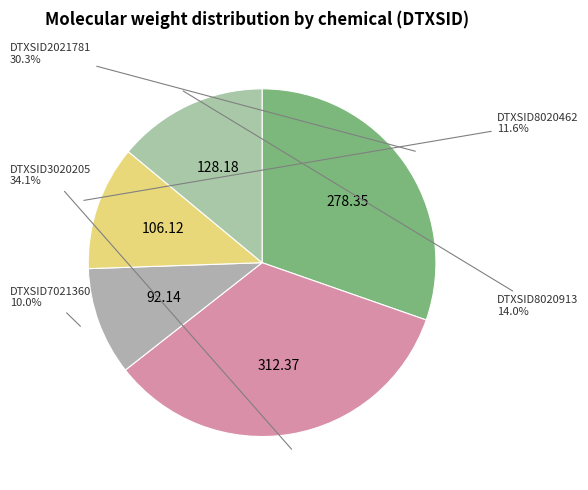

Is there a majority slice in this chart?

No